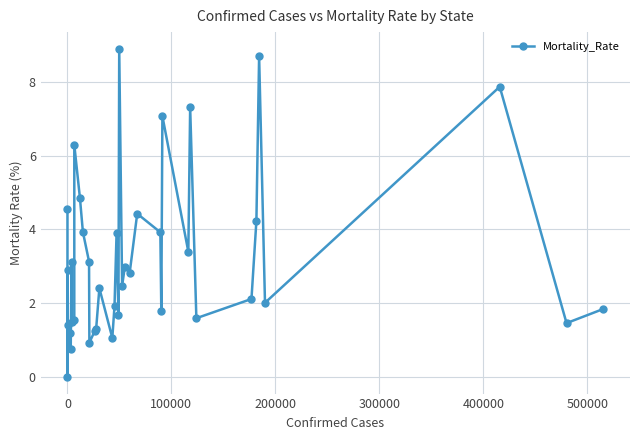

What is the difference between the maximum and minimum values?

8.9